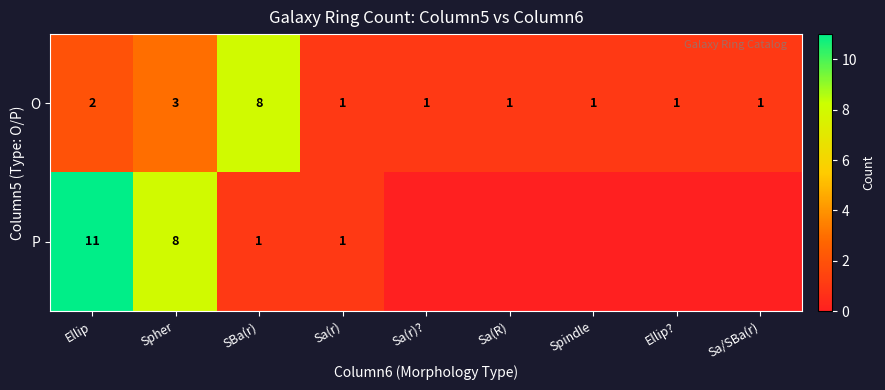

What is the total value across all series at SBa(r)?

9